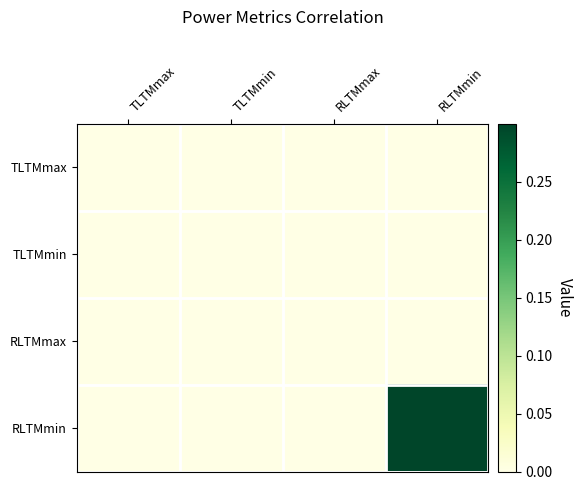

Reading left to right, extract all data points from this chart.

TLTMmax: TLTMmax=0.0	TLTMmin=0.0	RLTMmax=0.0	RLTMmin=0.0
TLTMmin: TLTMmax=0.0	TLTMmin=0.0	RLTMmax=0.0	RLTMmin=0.0
RLTMmax: TLTMmax=0.0	TLTMmin=0.0	RLTMmax=0.0	RLTMmin=0.0
RLTMmin: TLTMmax=0.0	TLTMmin=0.0	RLTMmax=0.0	RLTMmin=0.3